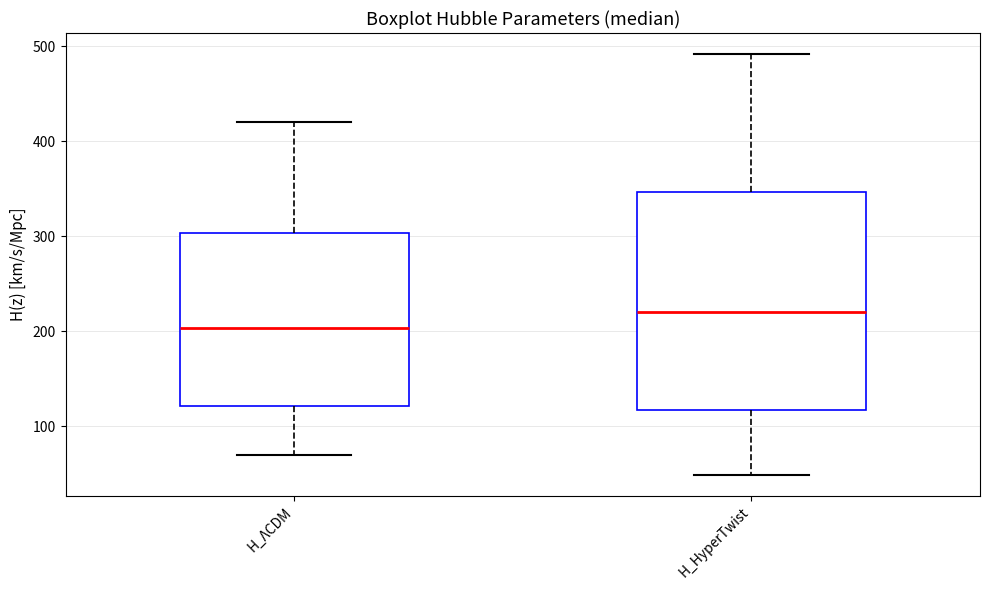

Where is the lower edge of the box for H_ΛCDM on the y-axis? The values are not printed on the chart, so give them approximately, as read against the axis.

120